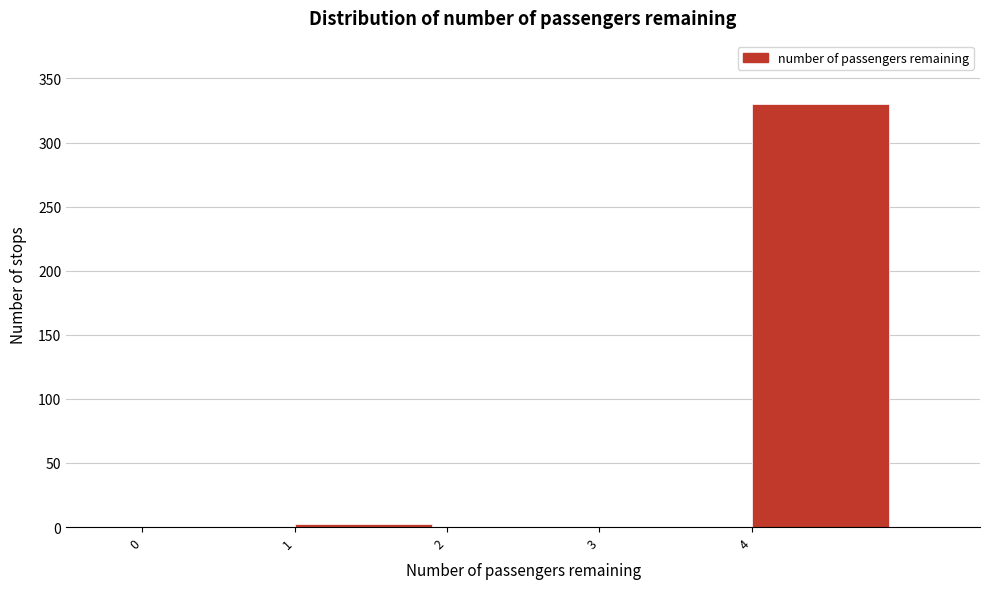

Reading left to right, list every bar in this chart as the range it spans on the x-axis followed by its height. The values are not printed on the chart, so give them approximately, as read against the axis.

0 to 1: 0
1 to 2: under 5
2 to 3: 0
3 to 4: 0
4 to 5: 330